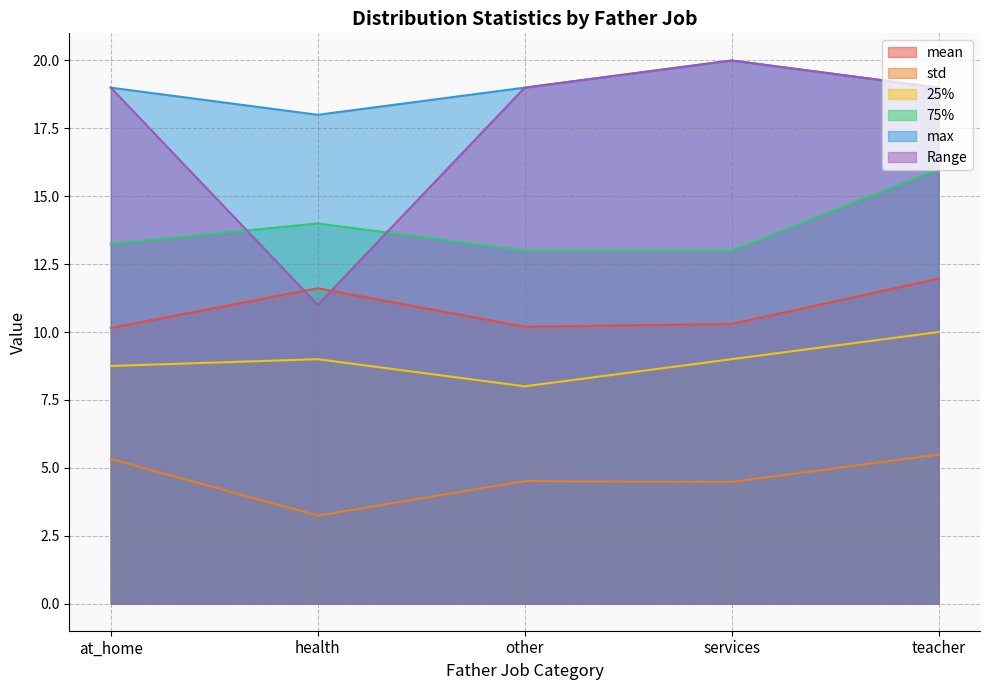

What is the label of the 2nd point from the left?

health